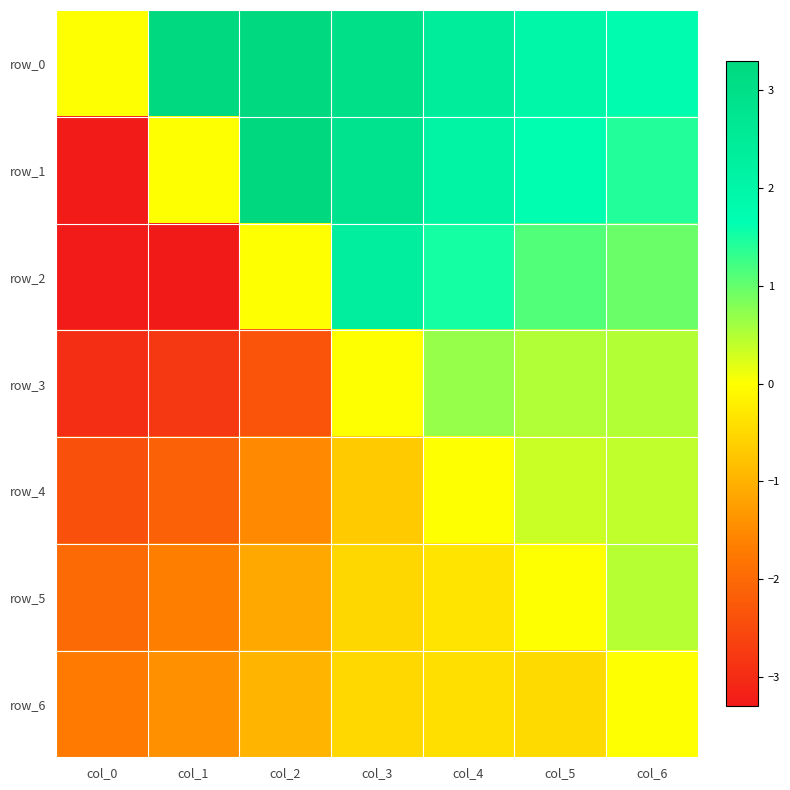

What is the total value across all series at col_3?

6.4